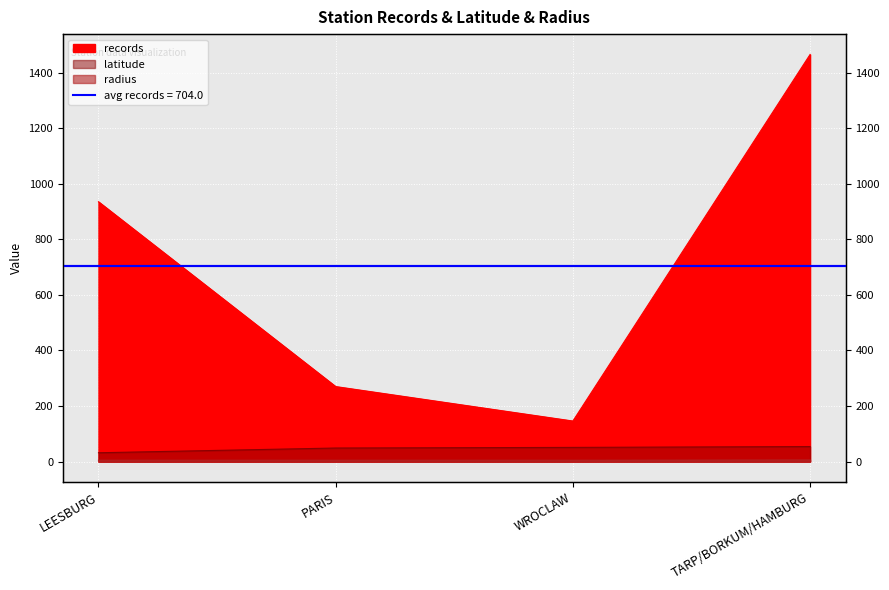

Between WROCLAW and TARP/BORKUM/HAMBURG, which series saw the biggest shift?

records